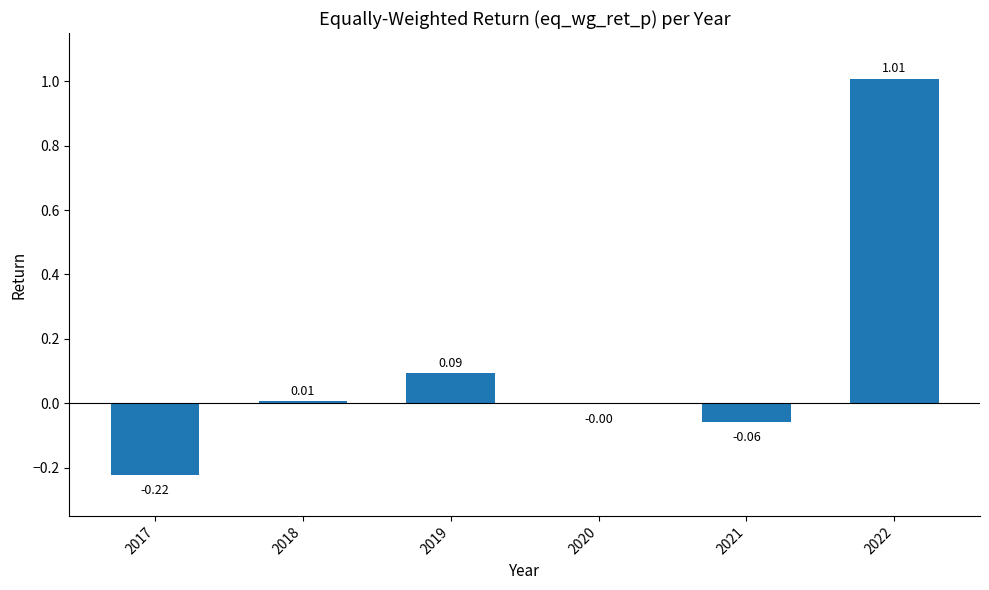

At which label does the data first exceed 0?

2018